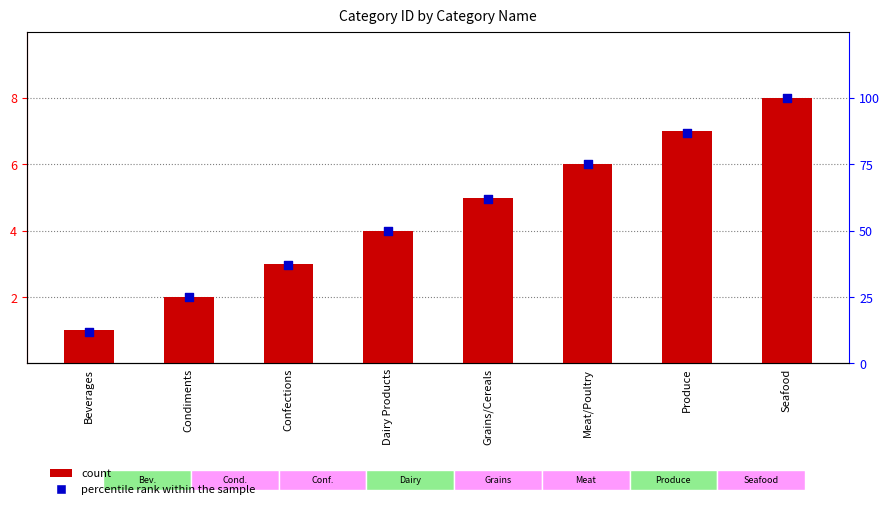

Which series reaches the minimum Y coordinate?

count